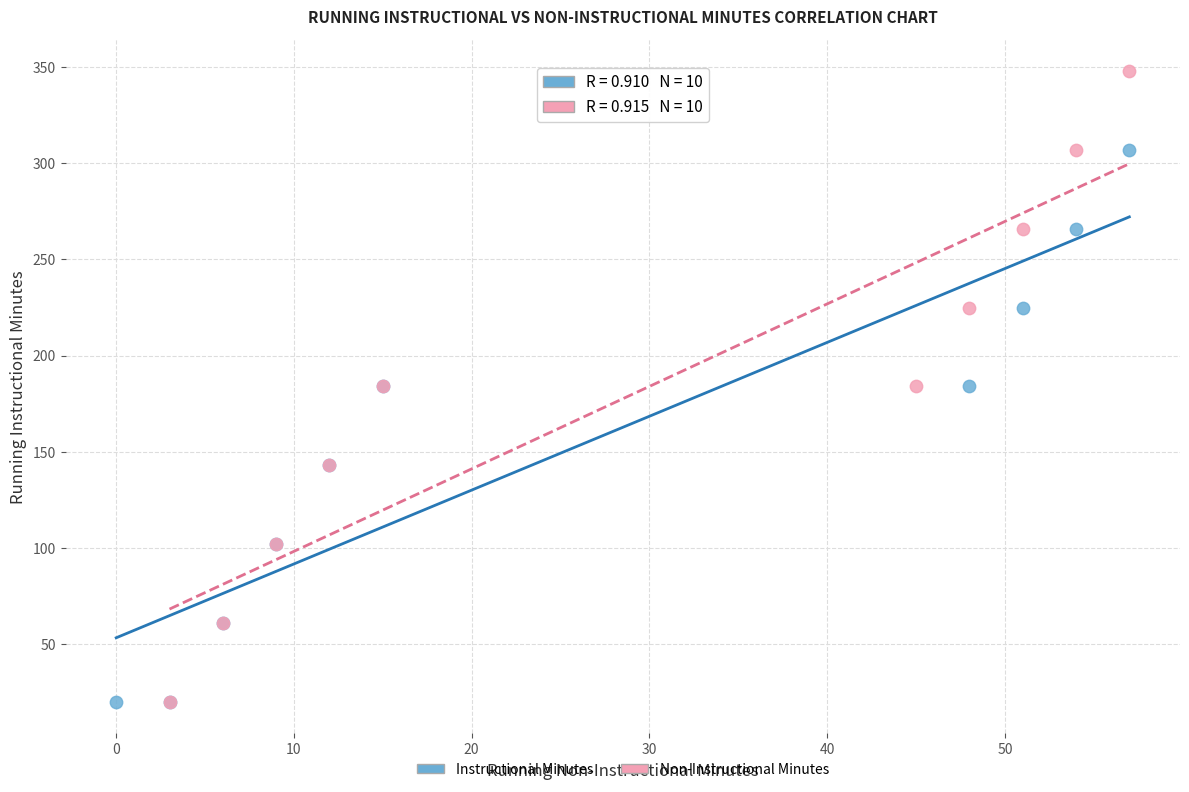

Which series has the widest spread of Y values?

Non-Instructional Minutes